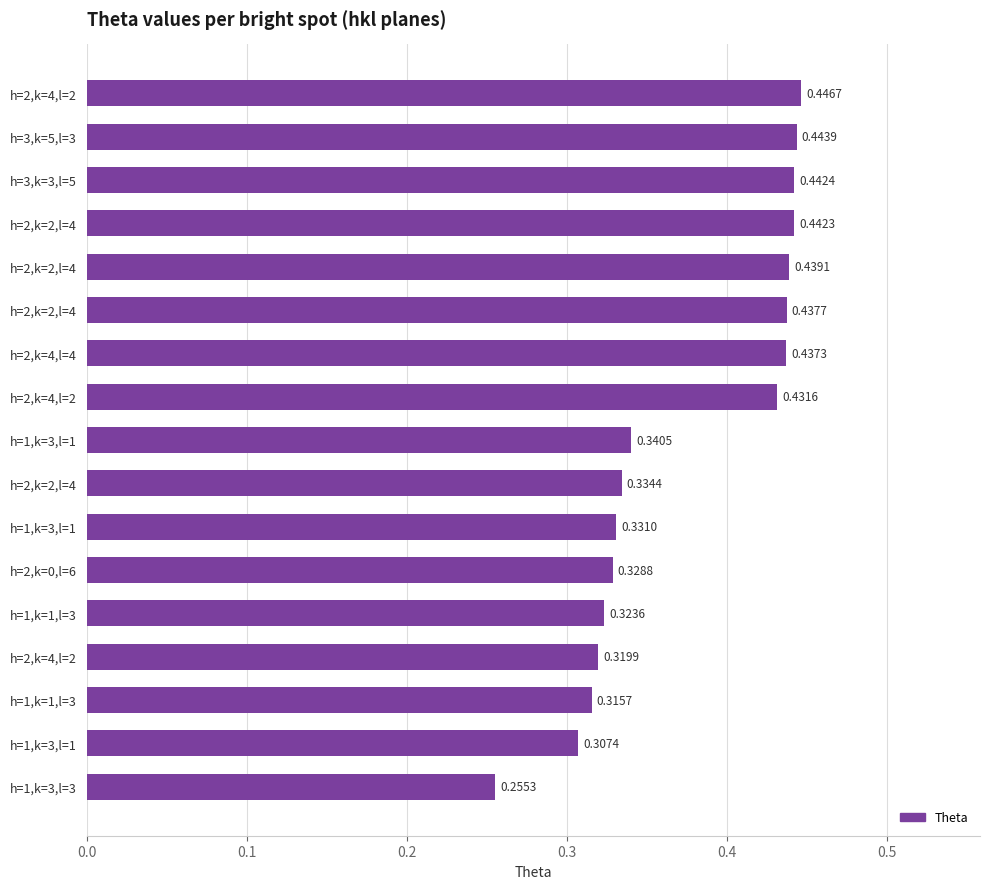

Are the bars horizontal?

Yes